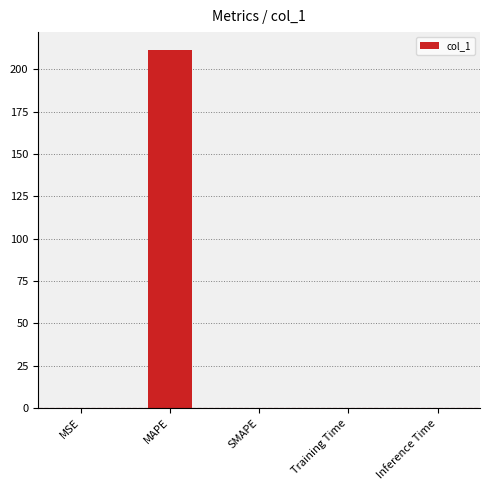

What is the maximum value shown in the chart?

211.3